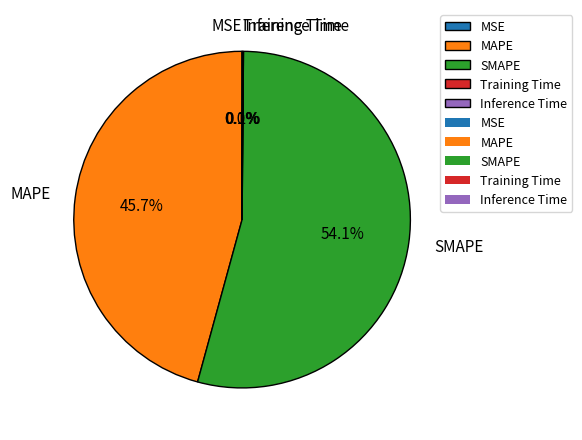

Which slice is the largest?

SMAPE